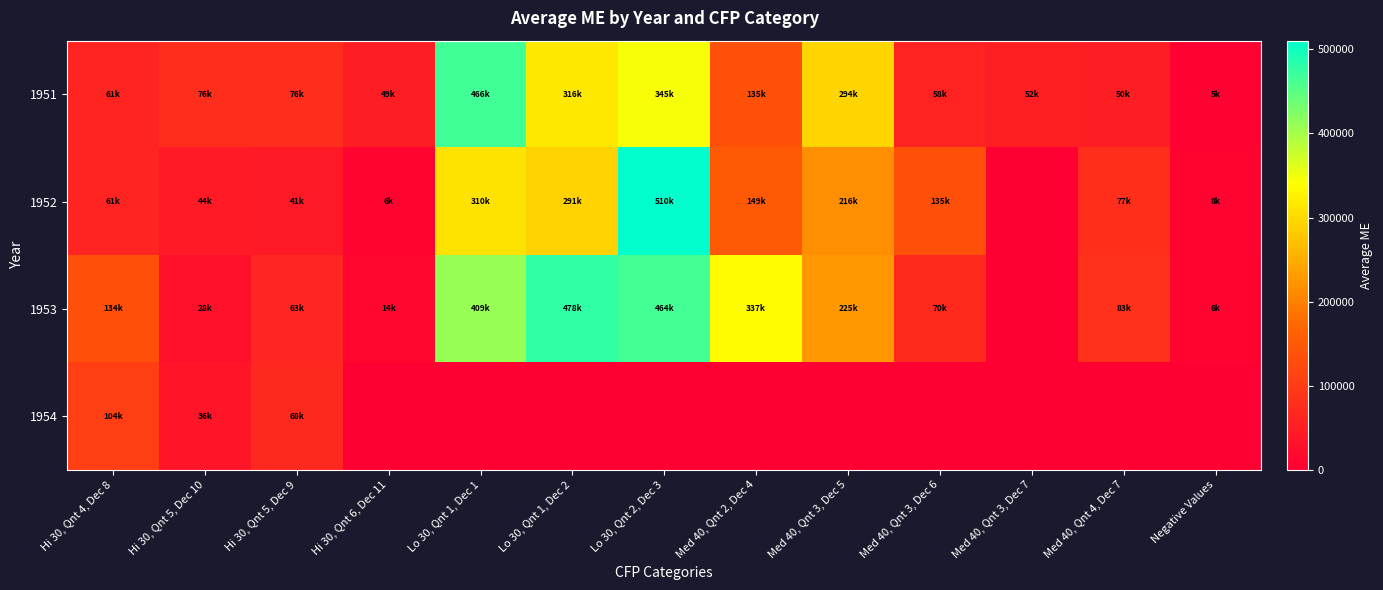

Which series has the largest range (max minus min)?

1952